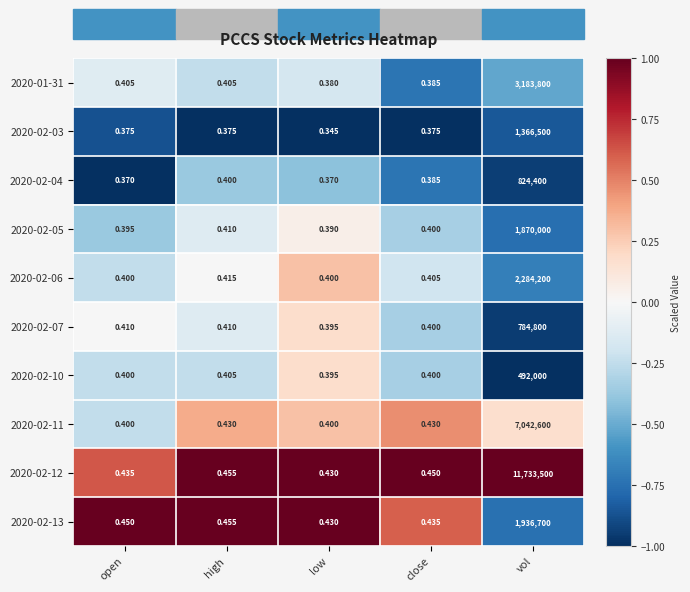

Which series has the largest range (max minus min)?

2020-02-12